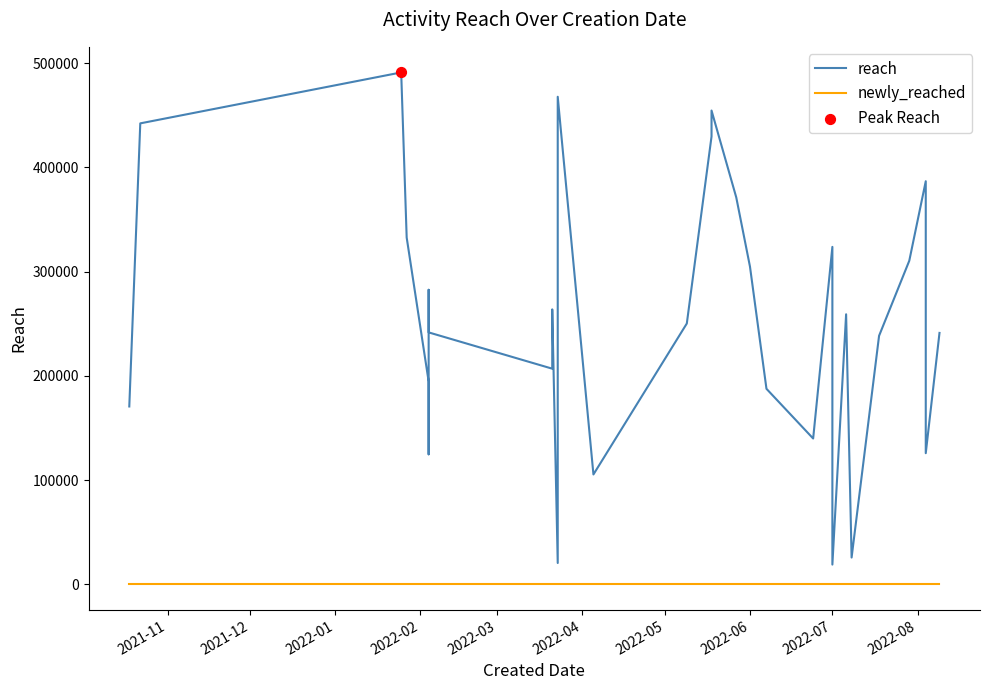

Which series contains the lowest Y value?

newly_reached